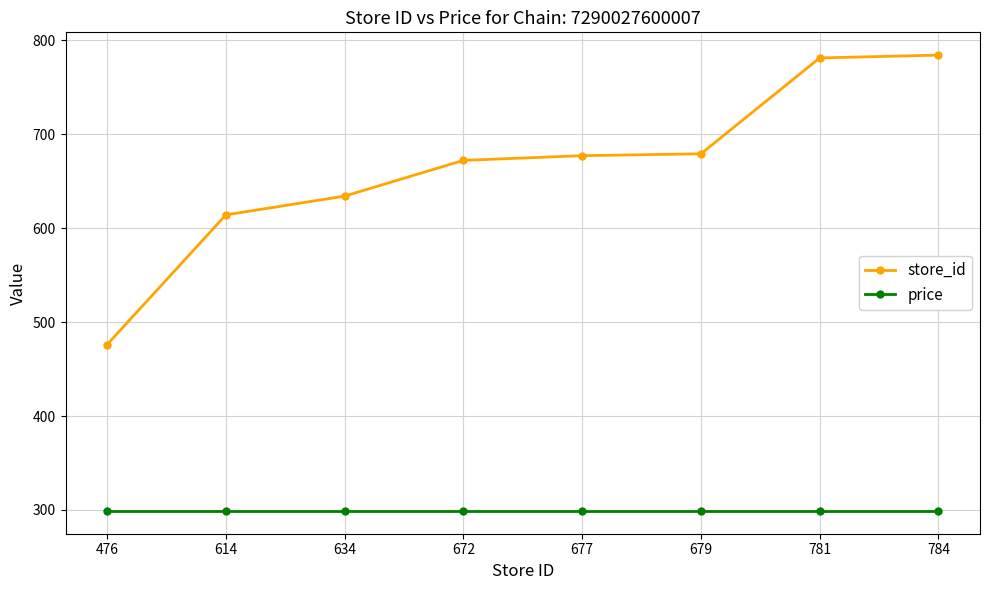

True or false: store_id has a value of 784 at 784.

True